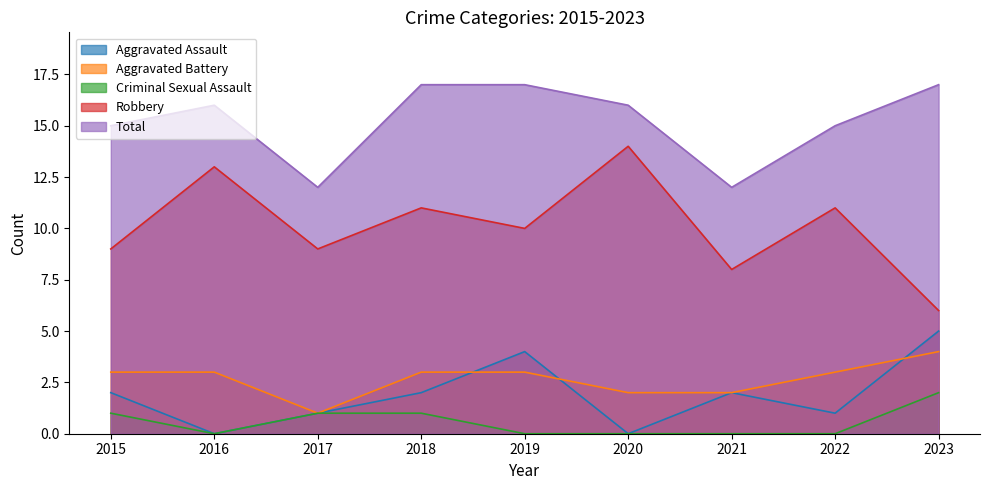

What is the maximum value shown in the chart?

17